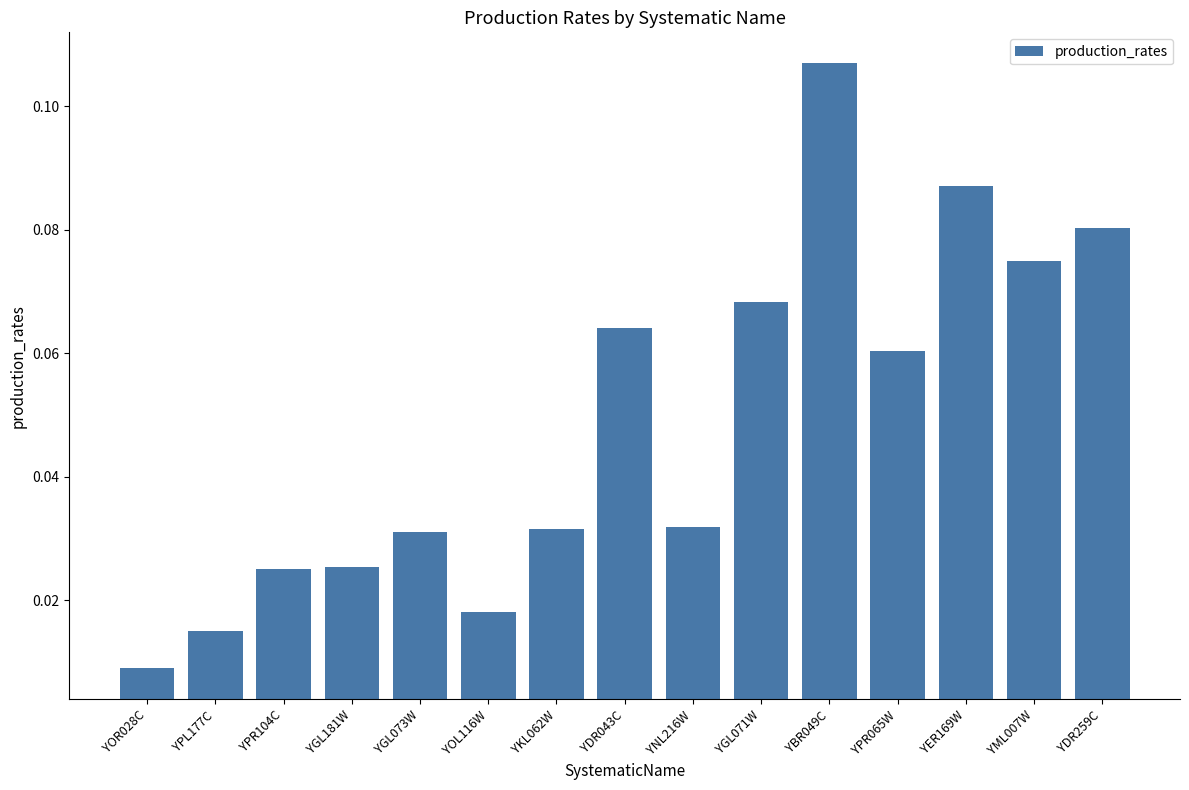

What is the label of the 12th bar from the left?

YPR065W